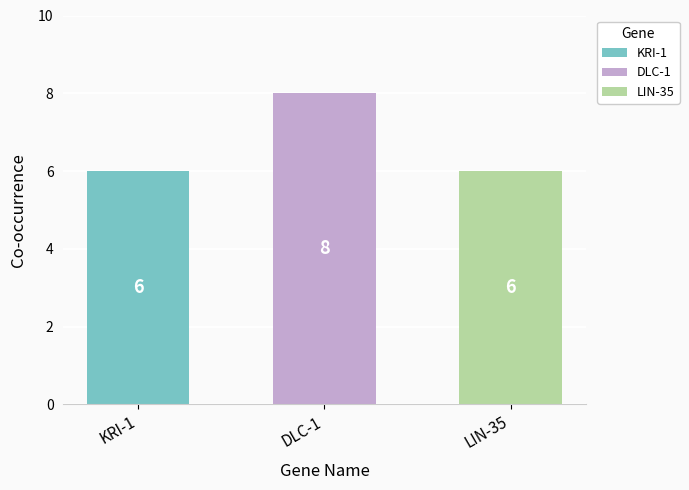

Which series has the largest total across all categories?

DLC-1